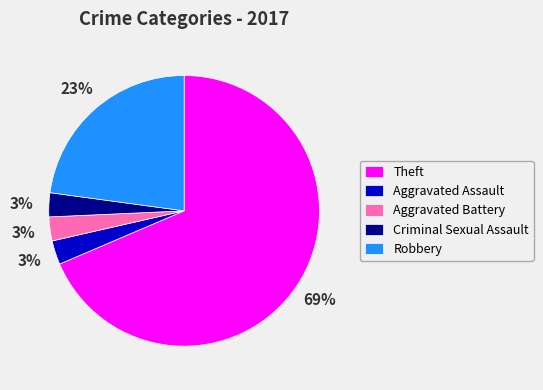

Is Theft the majority of the pie?

Yes